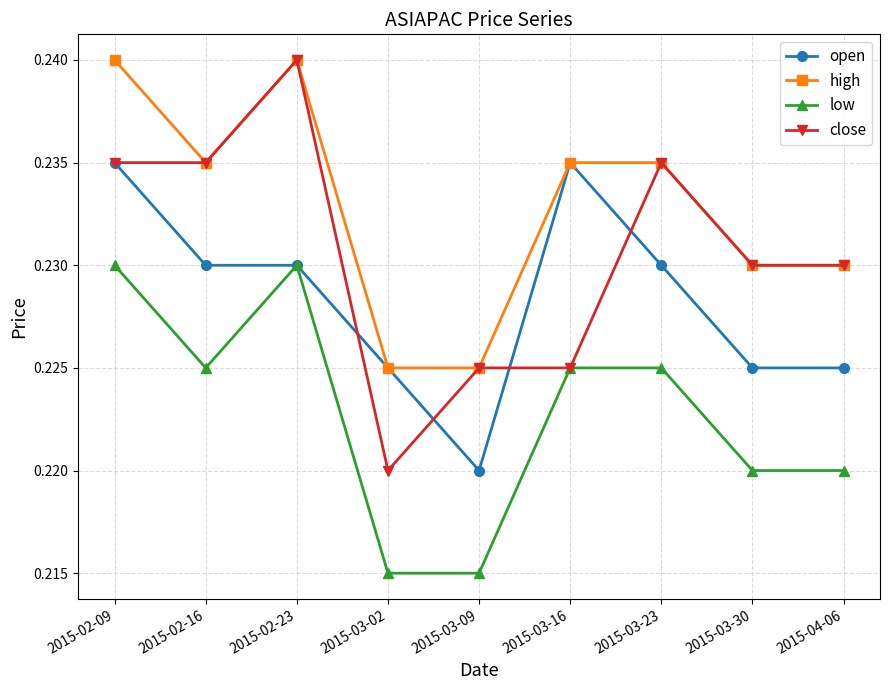

Rank the series by their average value, from highest to lowest.

high, close, open, low